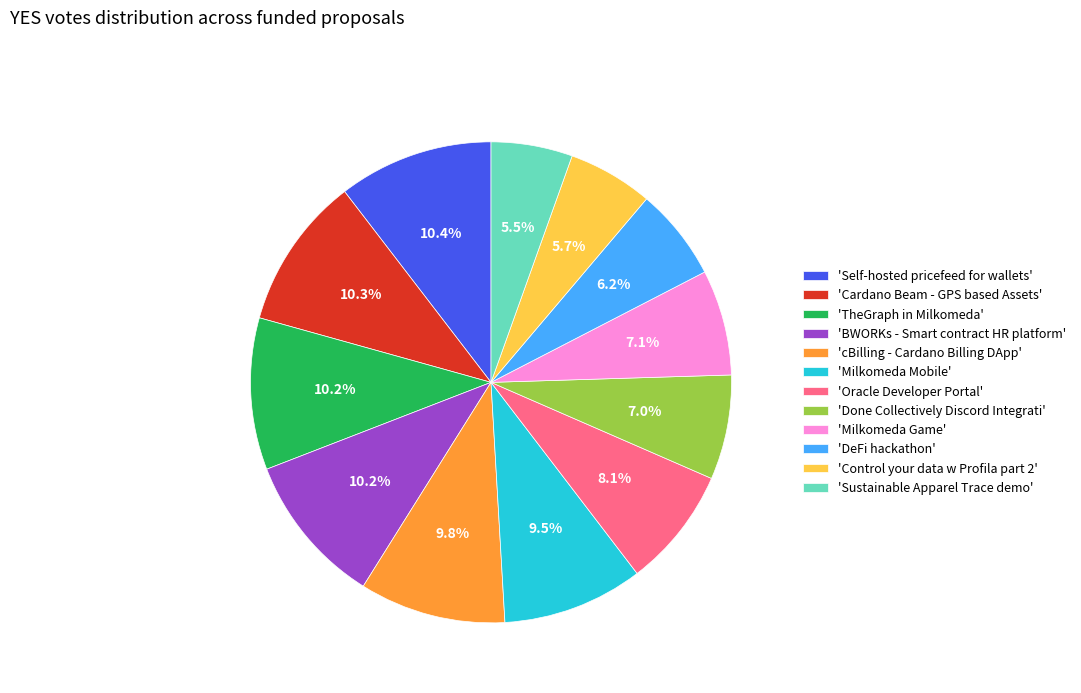

What percentage is NOT represented by 'Milkomeda Game'?

92.9%